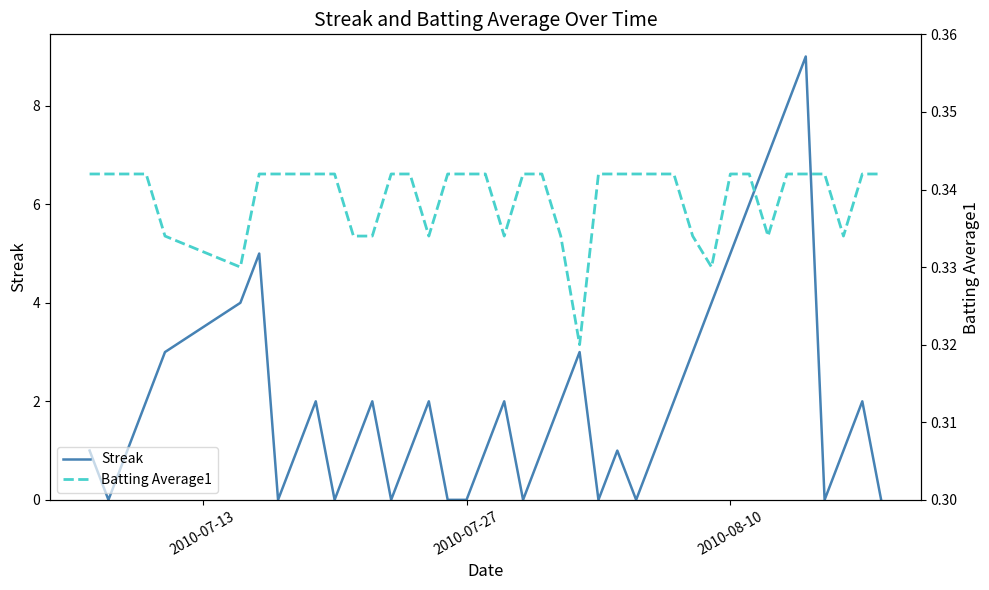

The Streak series shows 2 at 2010-08-10. True or false?

False